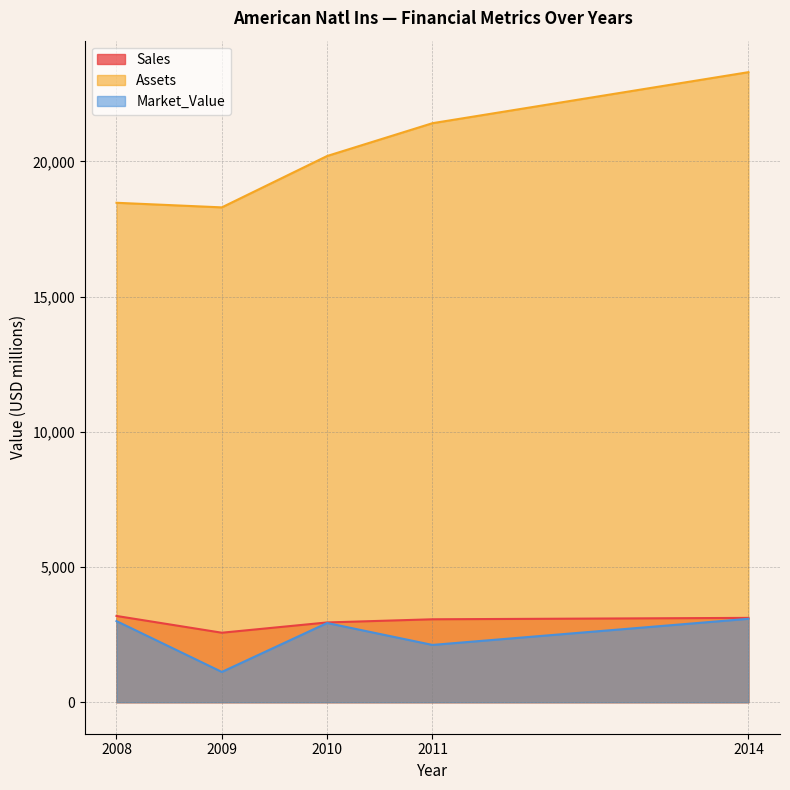

What is the value of the Assets point at the 4th from the left?

21413